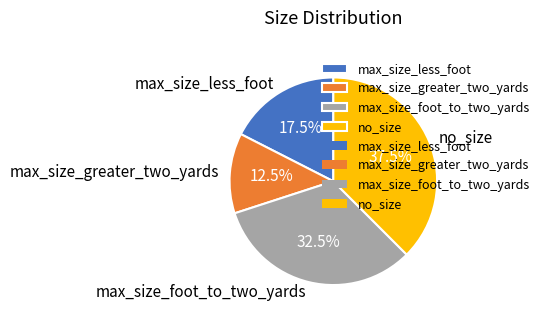

Does any single category account for the majority?

No